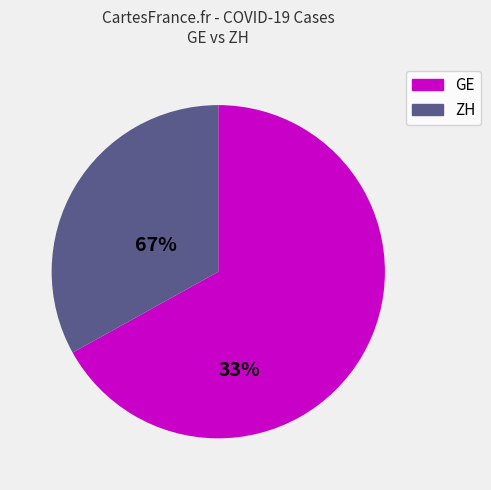

Is there any slice that represents more than half of the pie?

Yes